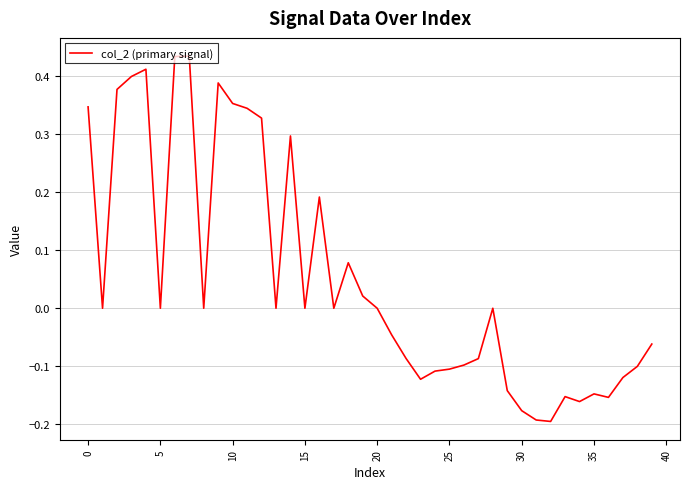

What is the difference between the maximum and minimum values?

0.6